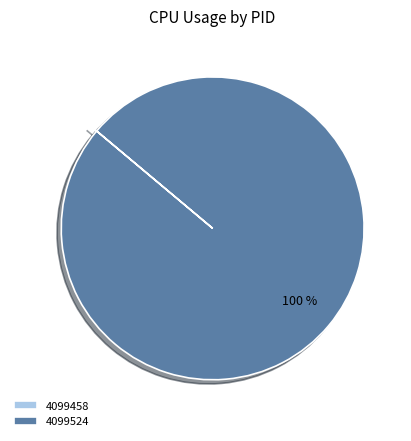

Which slice represents more than half of the pie?

4099524